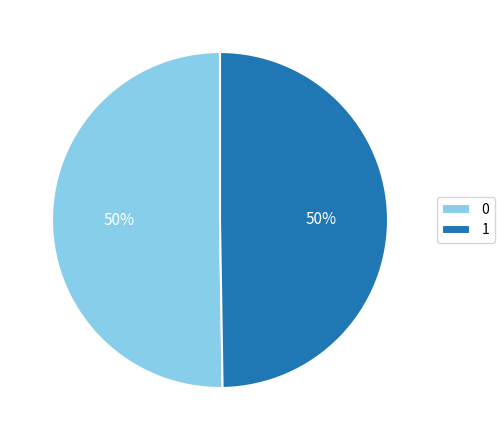

To the nearest percent, what portion does 1 represent?

50%